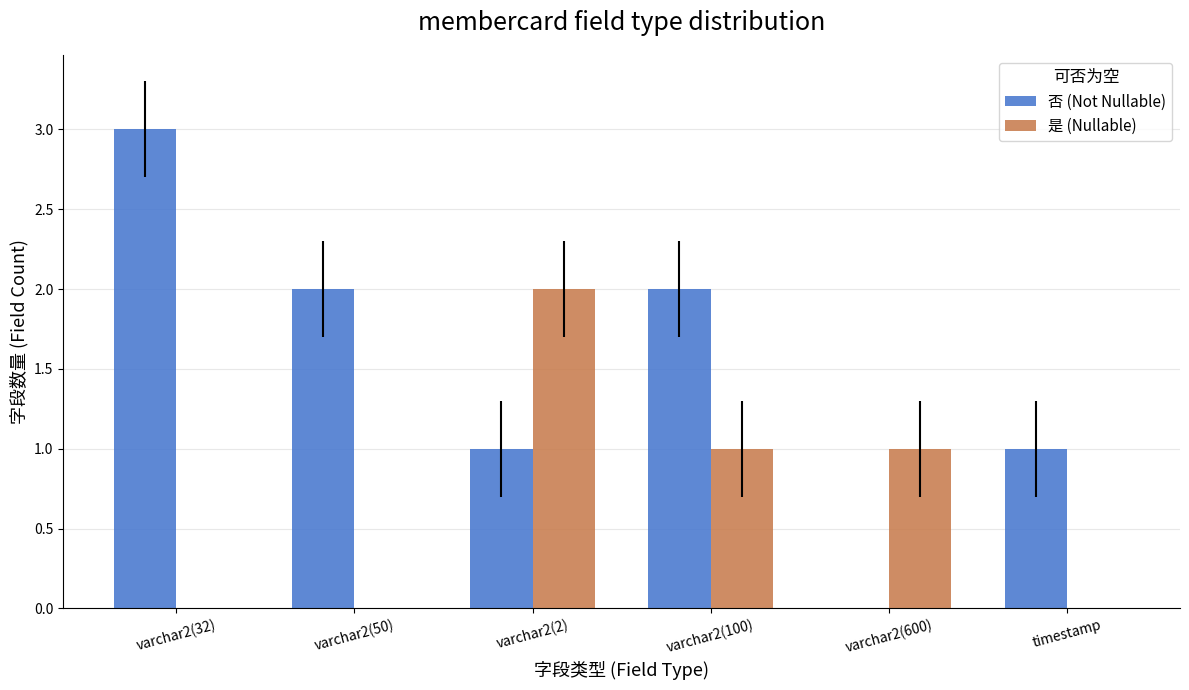

Does the chart contain stacked bars?

No